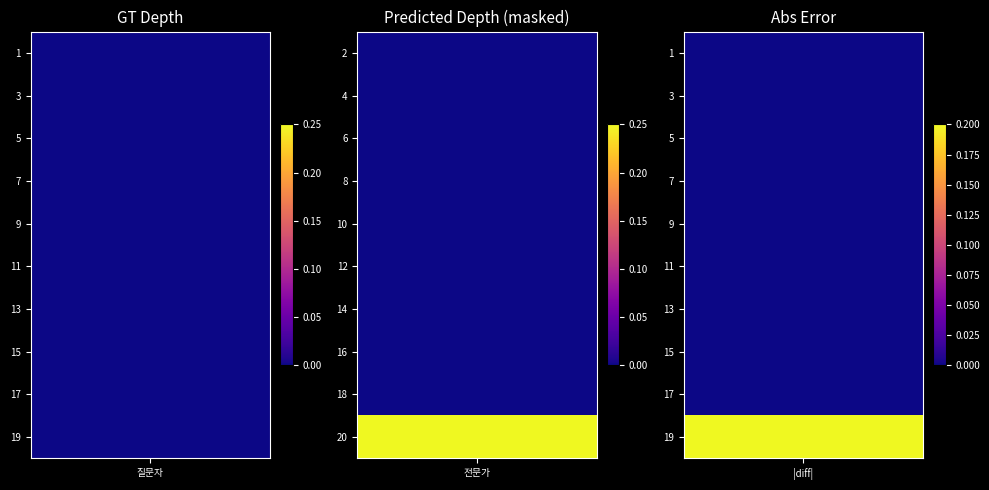

List the labels in order of 질문자 value, largest first.

1, 3, 5, 7, 9, 11, 13, 15, 17, 19